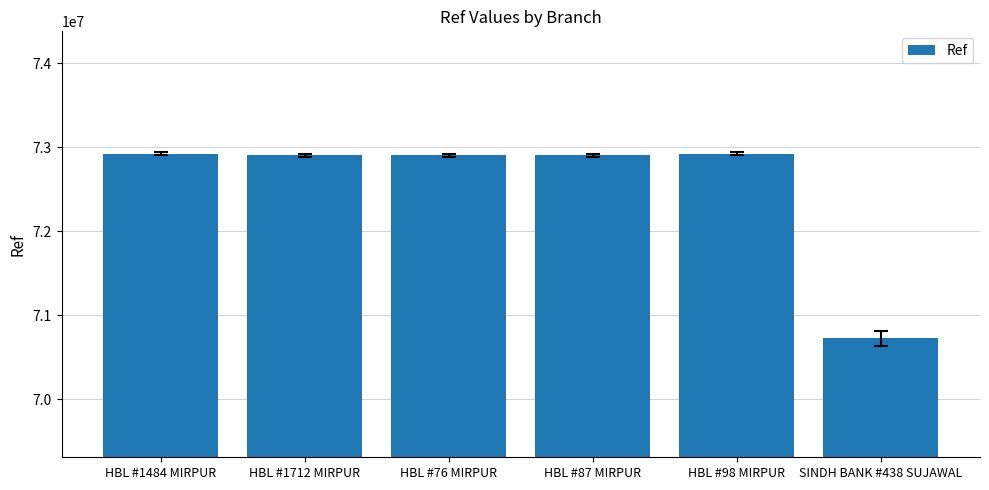

What is the difference between the values at HBL #76 MIRPUR and HBL #87 MIRPUR?

65